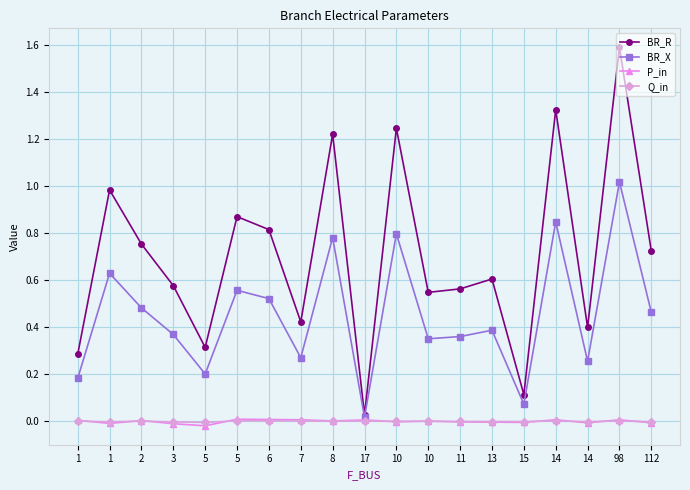

What are all the series names shown in the legend?

BR_R, BR_X, P_in, Q_in